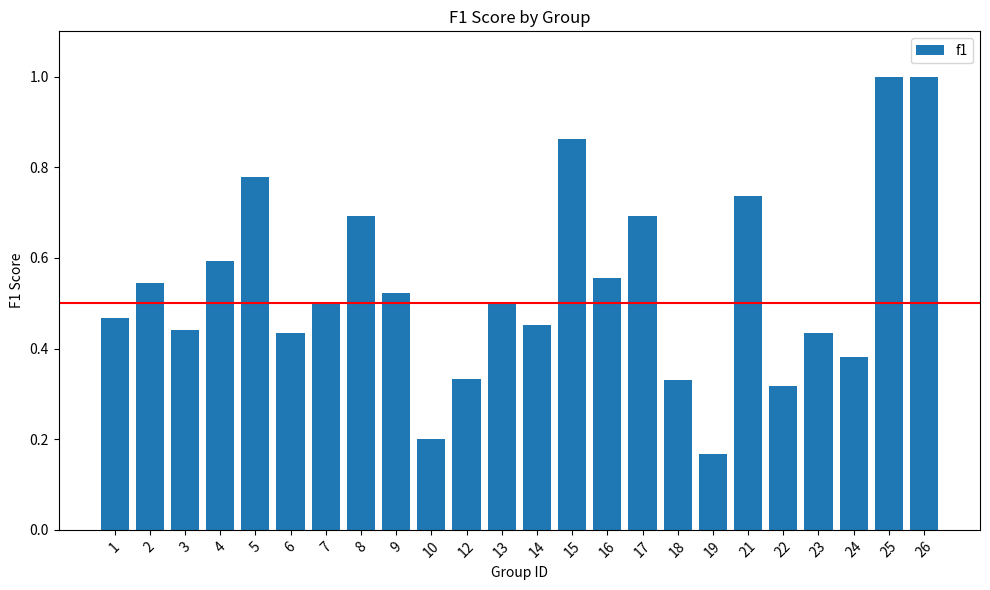

How many bars are there in total?

24